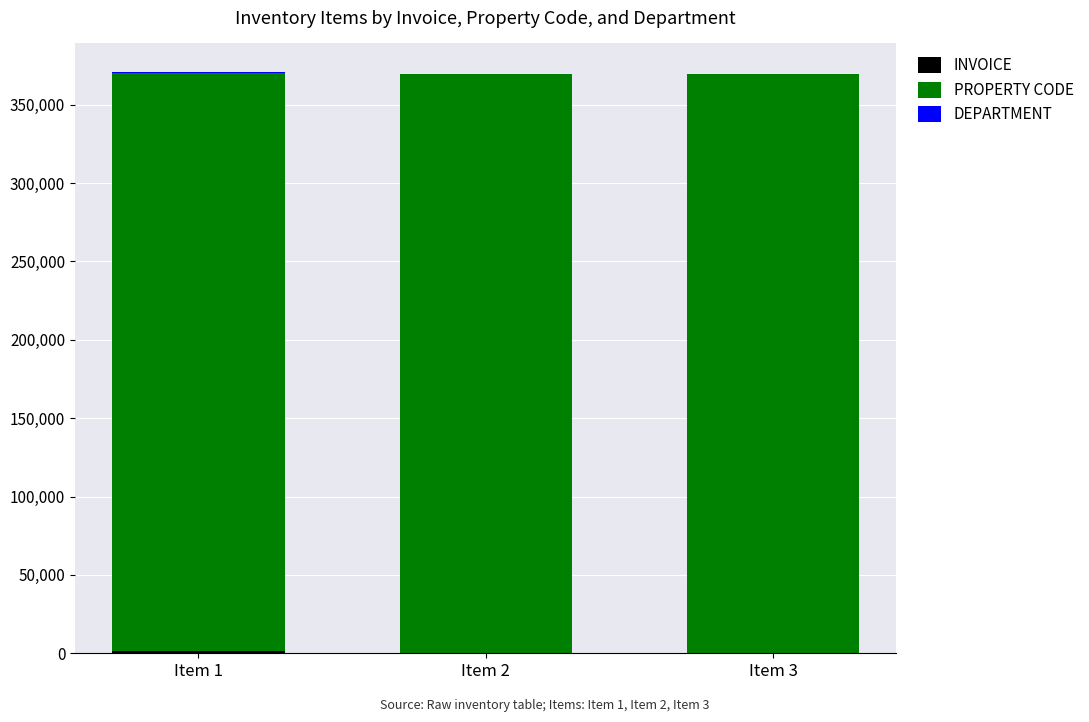

Does the chart contain stacked bars?

Yes